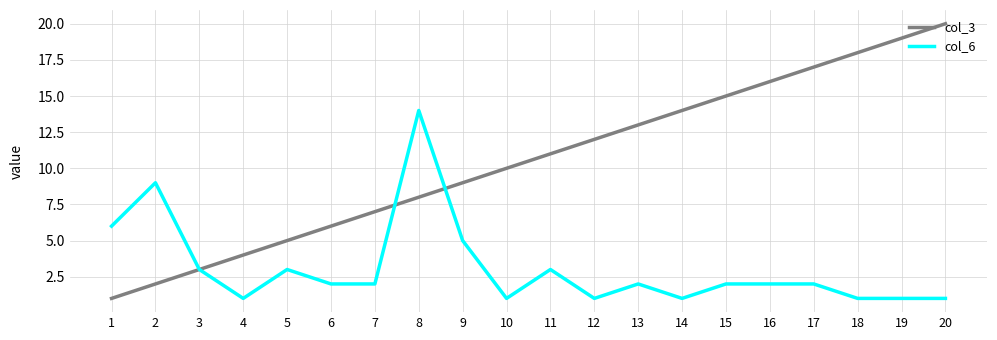

Reading left to right, list all the values displayed in this chart.

col_3: 1=1	2=2	3=3	4=4	5=5	6=6	7=7	8=8	9=9	10=10	11=11	12=12	13=13	14=14	15=15	16=16	17=17	18=18	19=19	20=20
col_6: 1=6	2=9	3=3	4=1	5=3	6=2	7=2	8=14	9=5	10=1	11=3	12=1	13=2	14=1	15=2	16=2	17=2	18=1	19=1	20=1